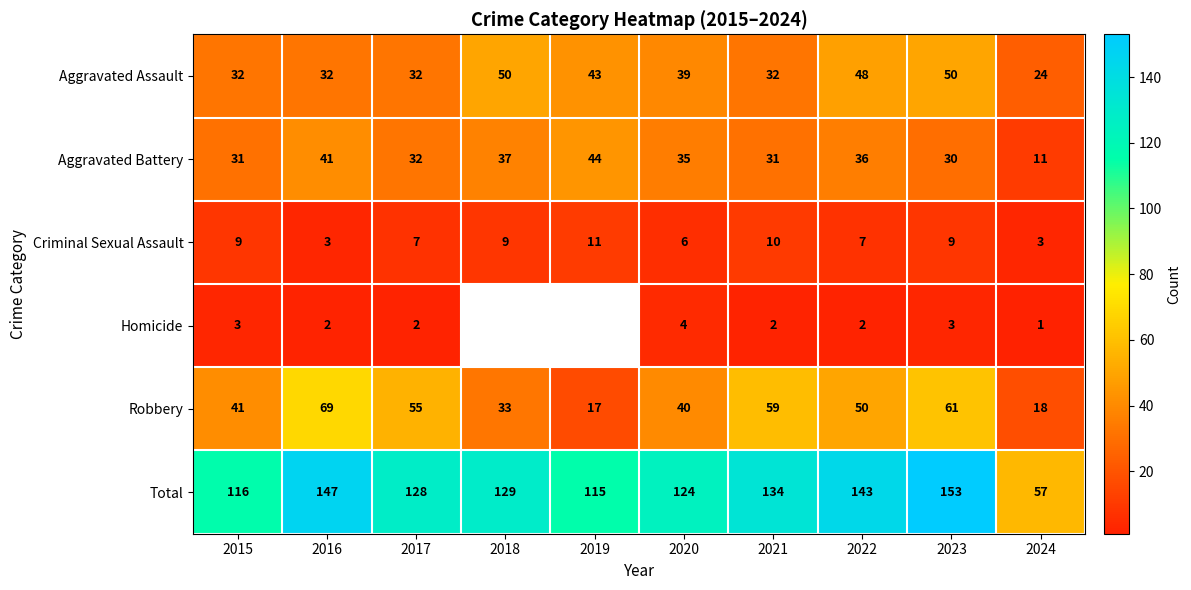

The value of Robbery at 2020 is 40.0. True or false?

True